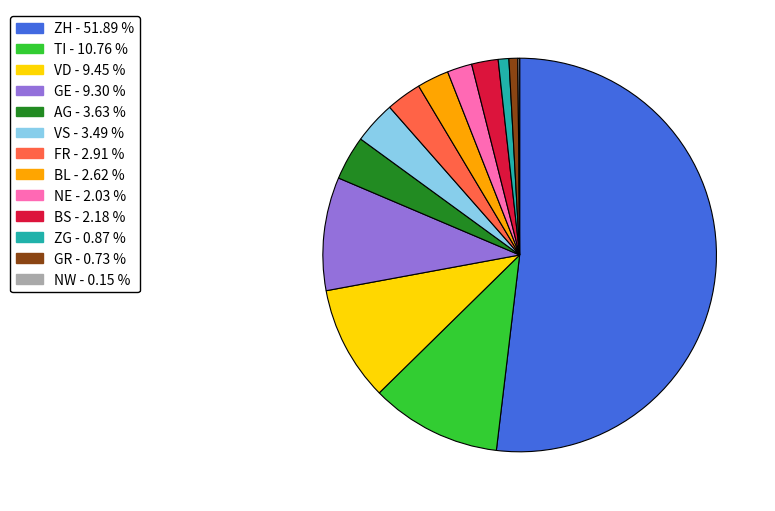

Is there a majority slice in this chart?

Yes